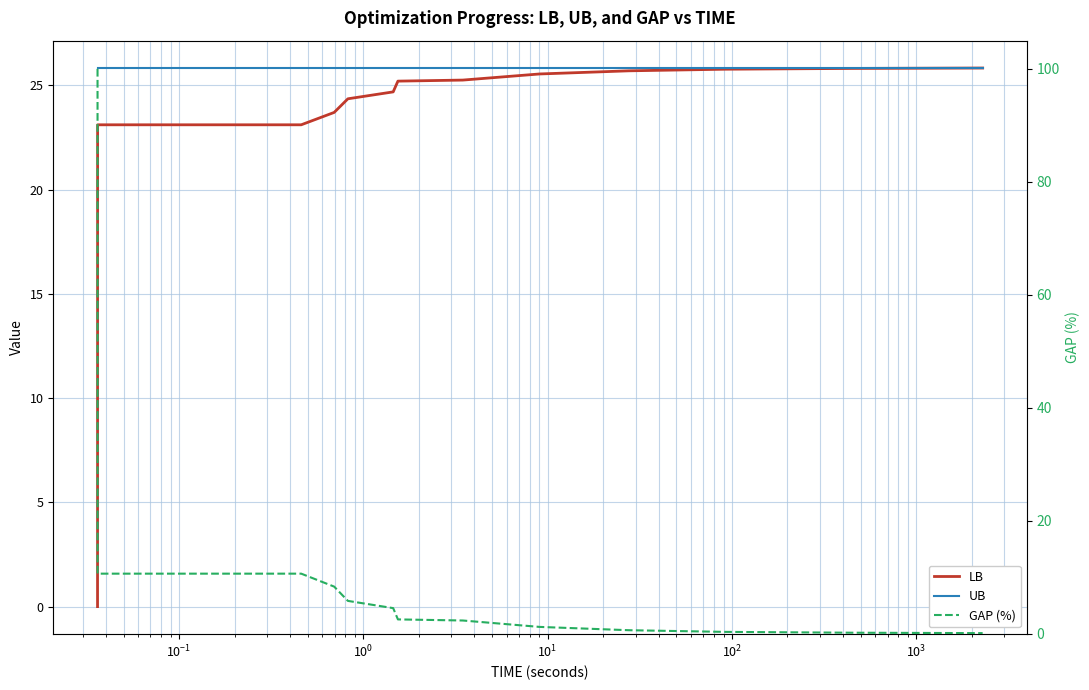

Which series has the largest total across all categories?

UB